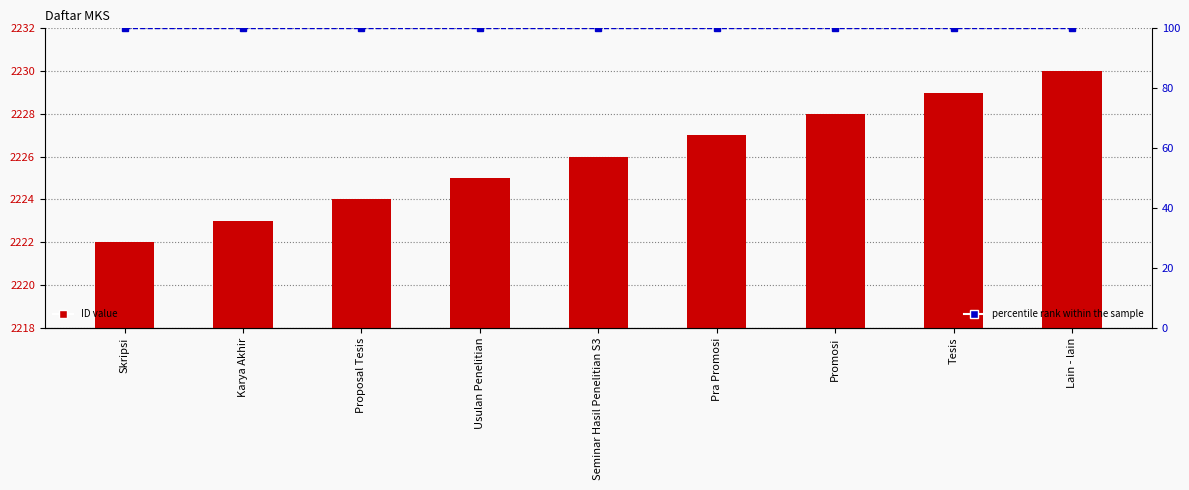

What is the label of the 9th bar from the right?

Skripsi